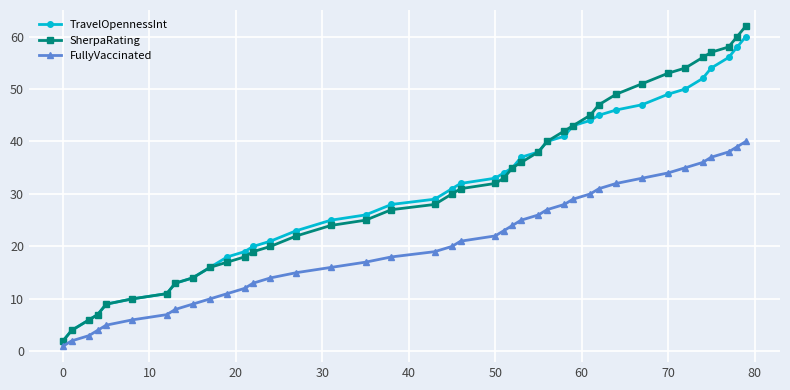

What is the highest value of the TravelOpennessInt series?

60